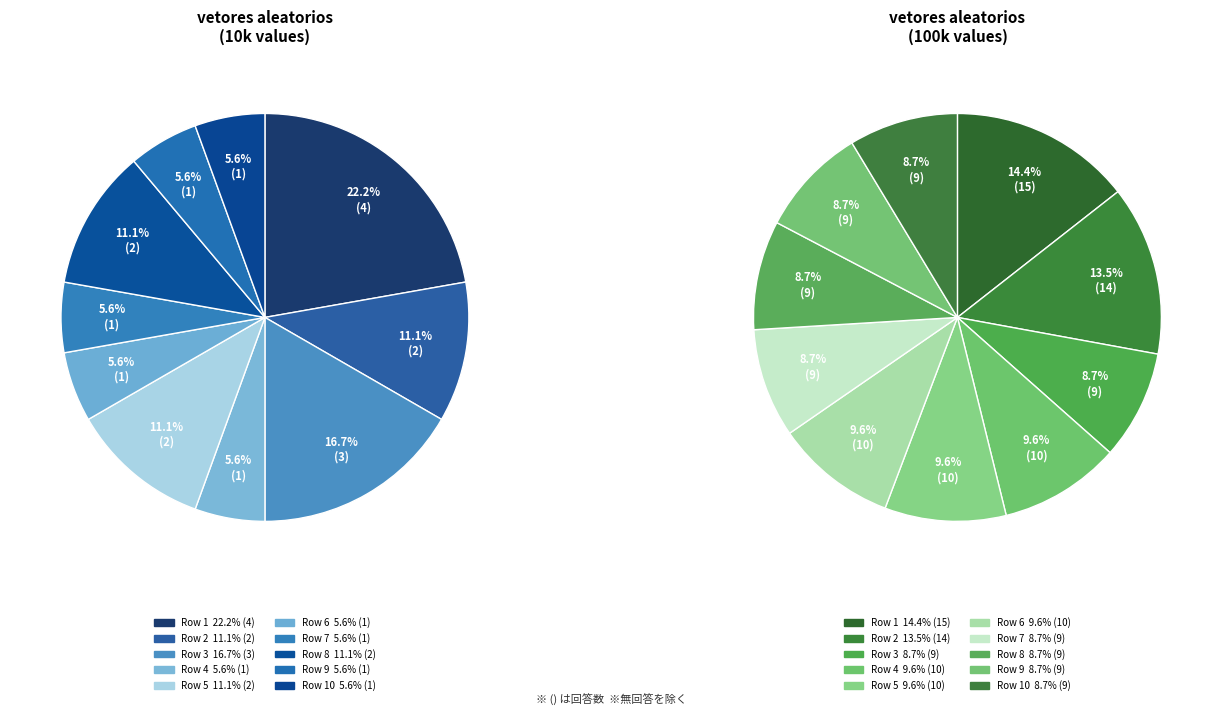

Count the number of slices in the pie.

10